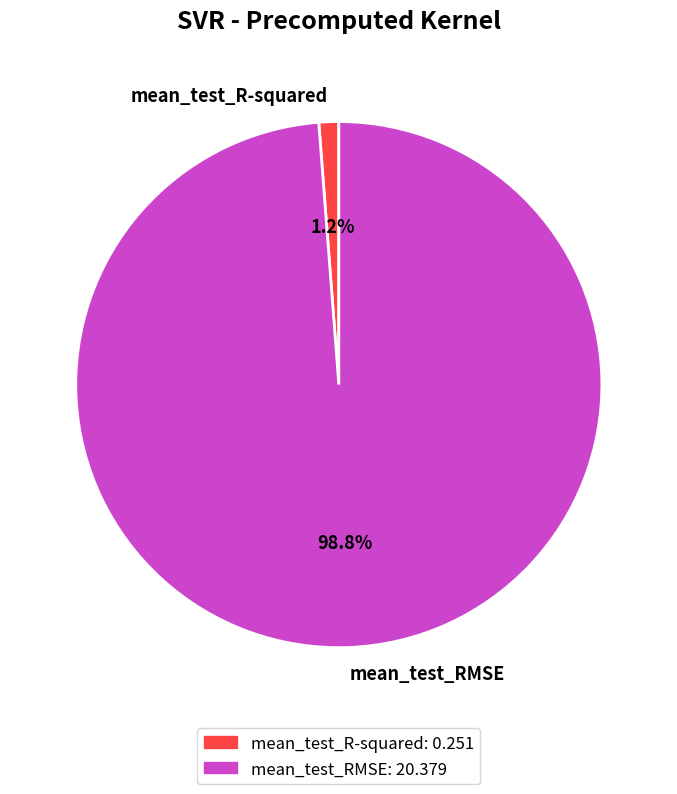

What is the smallest slice in the pie chart?

mean_test_R-squared